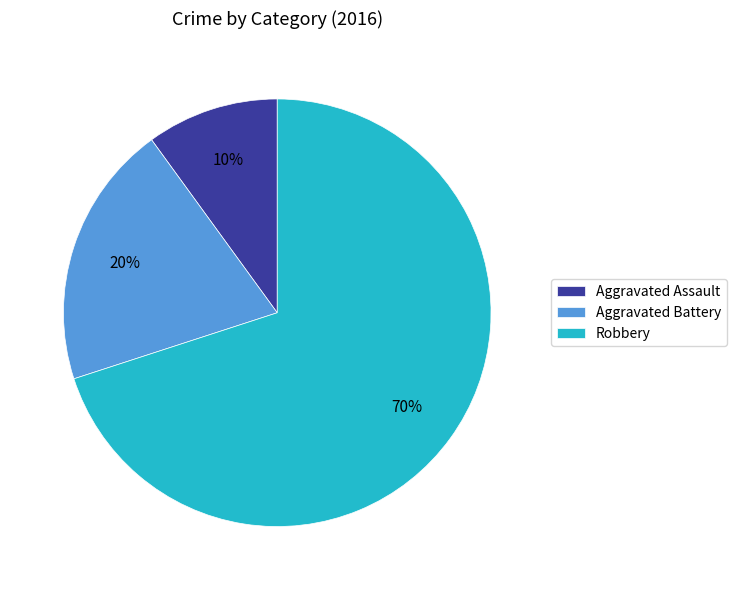

How many slices are in this pie chart?

3